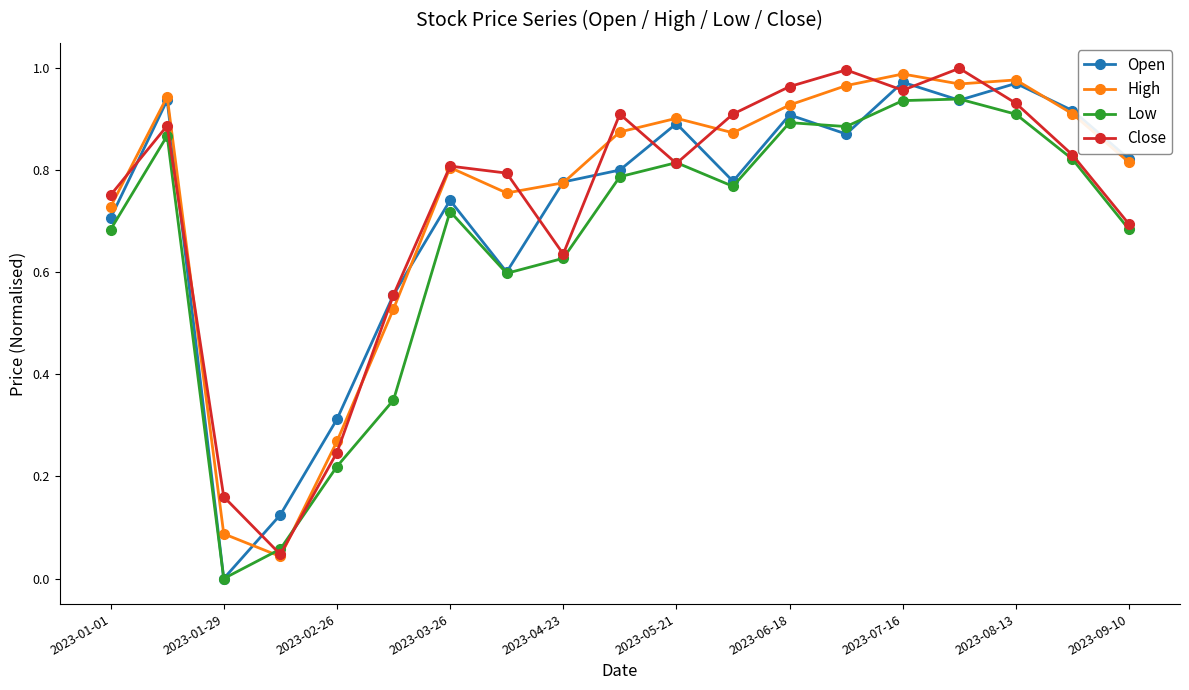

True or false: Close has more than 0 points higher than both neighbors.

True